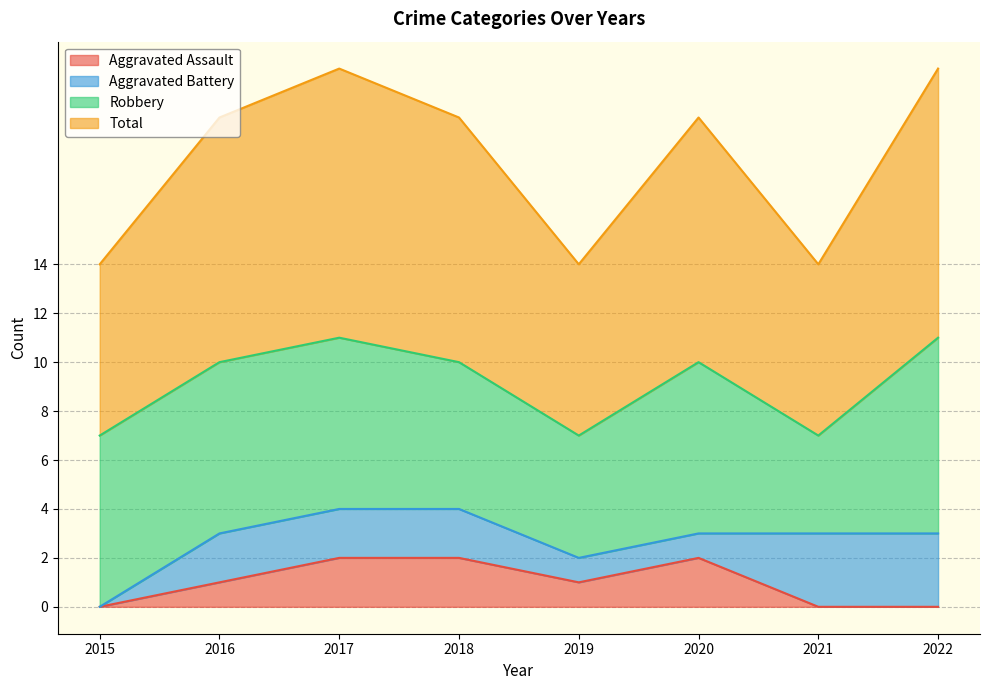

How many positive values does the Aggravated Assault series have?

5